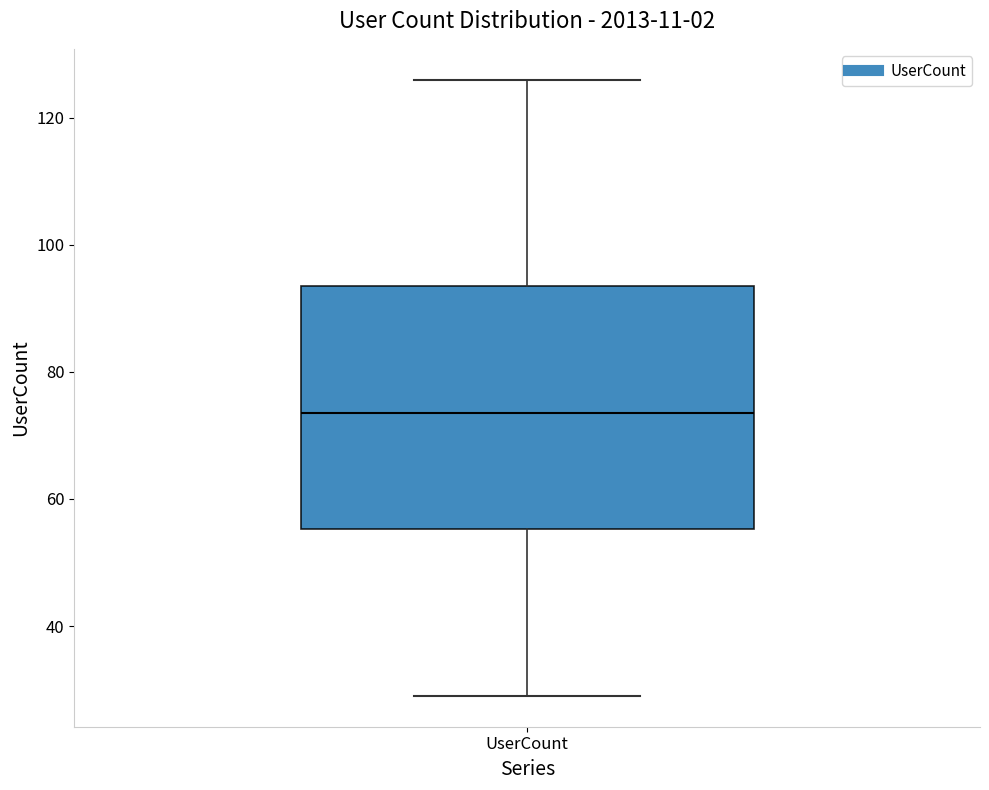

Read this box plot against the y-axis: the position of the median line, the range covered by the box, and the ends of both whiskers. The values are not printed on the chart, so give them approximately, as read against the axis.

median 74, box 56 to 94, whiskers 30 to 126